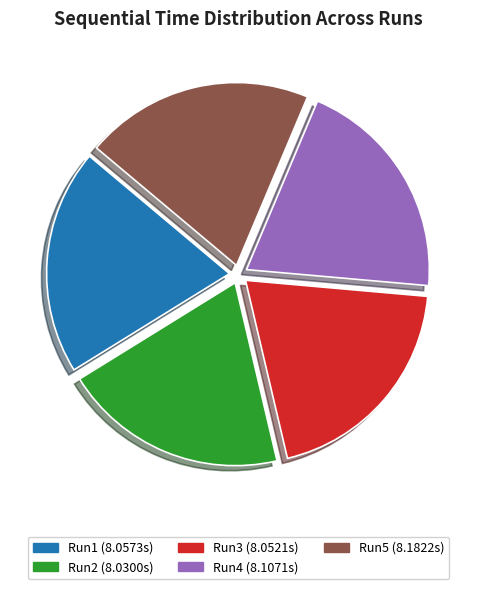

True or false: Run3 accounts for 14% of the total.

False